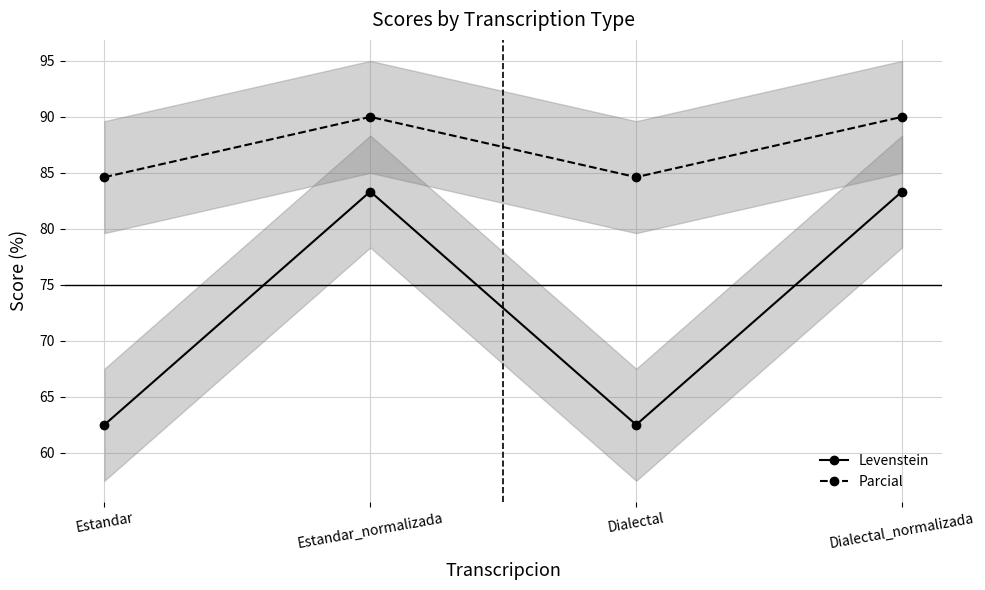

At which label is Levenstein closest to 72?

Estandar